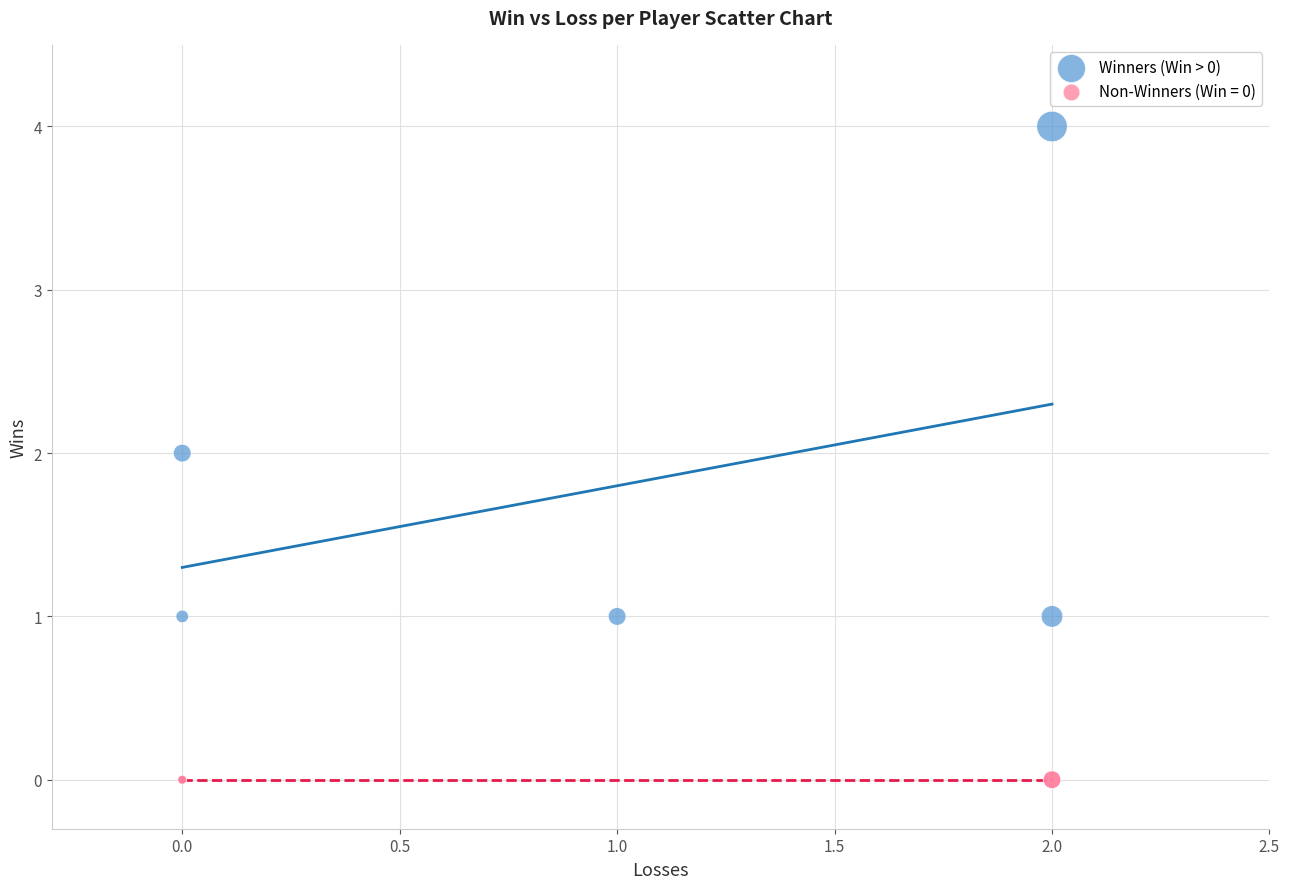

Which series reaches the maximum Y coordinate?

Winners (Win > 0)